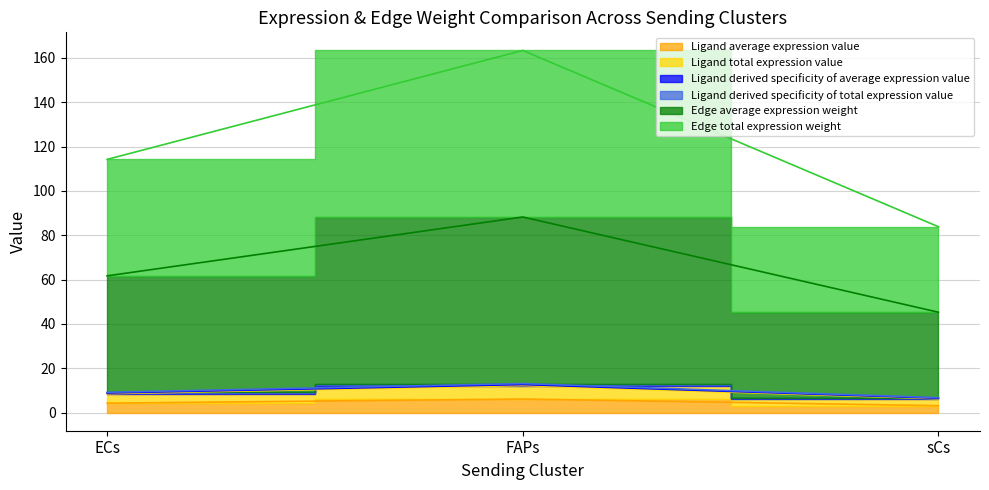

How many lines are shown in the chart?

6